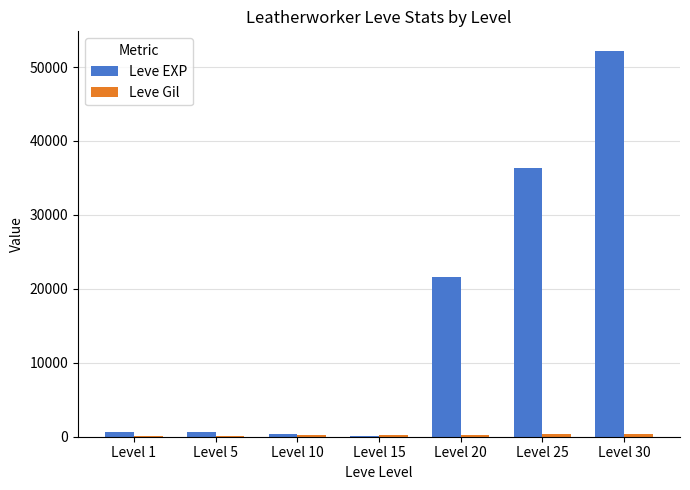

At which category is the sum across all series the highest?

Level 30